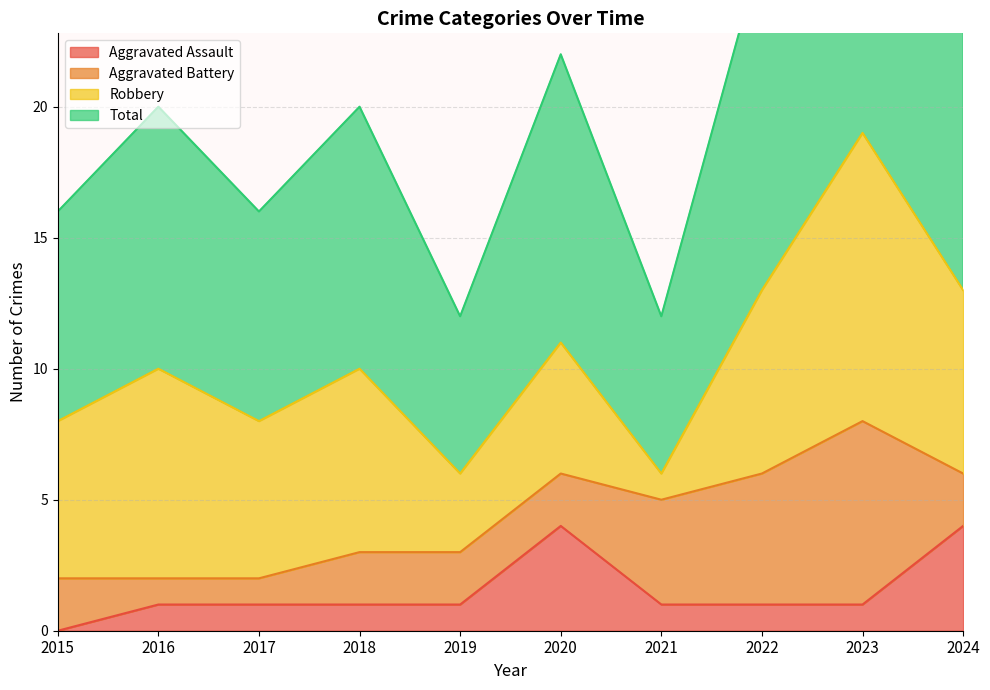

Where does the Aggravated Assault series first go above 1?

2020